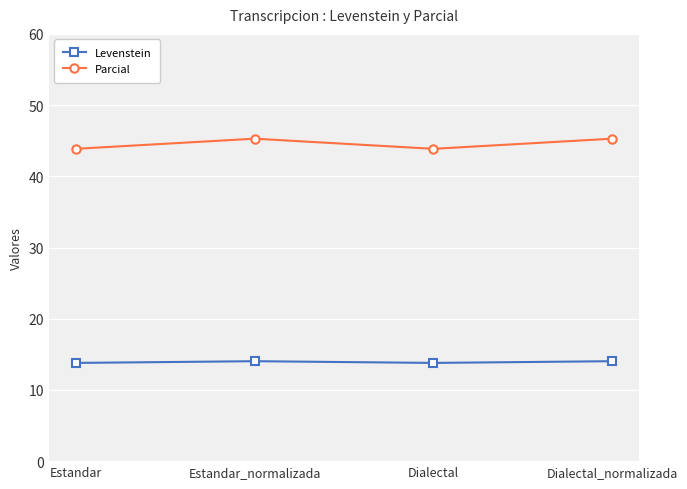

At which category does Parcial reach its first local peak?

Estandar_normalizada